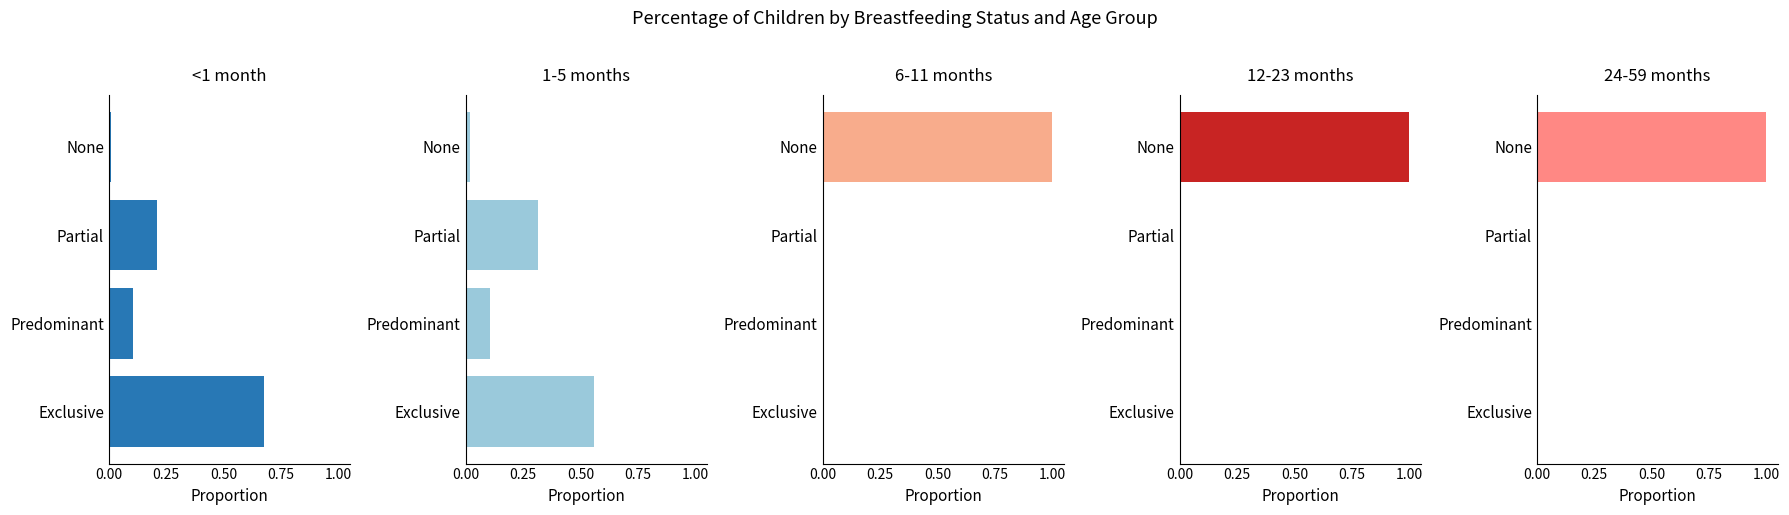

True or false: 12-23 months has a value of -0.4 at Predominant.

False